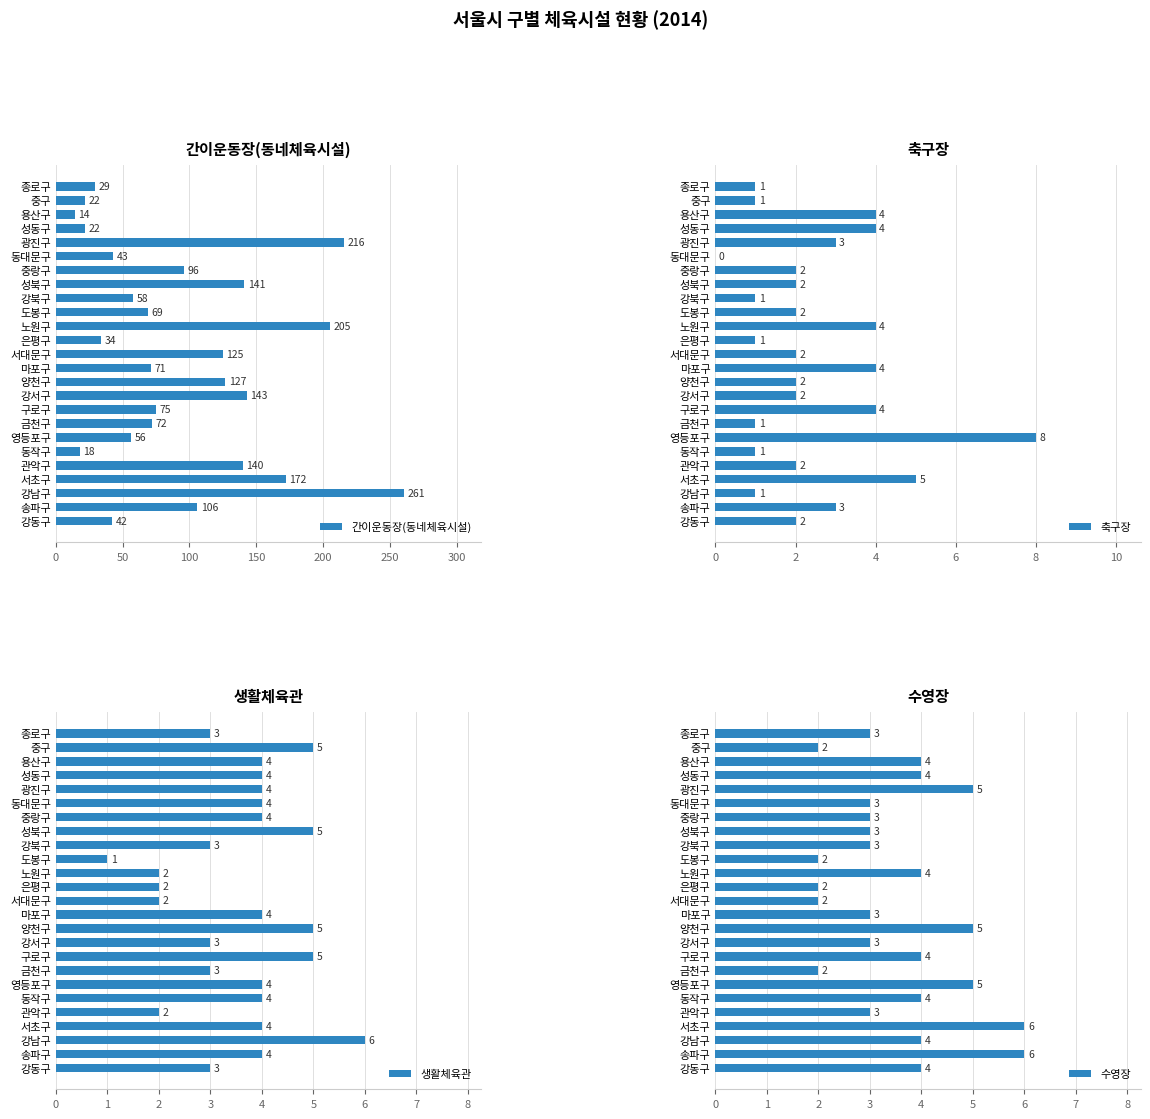

What is the value of the 생활체육관 bar at the 9th from the left?

3